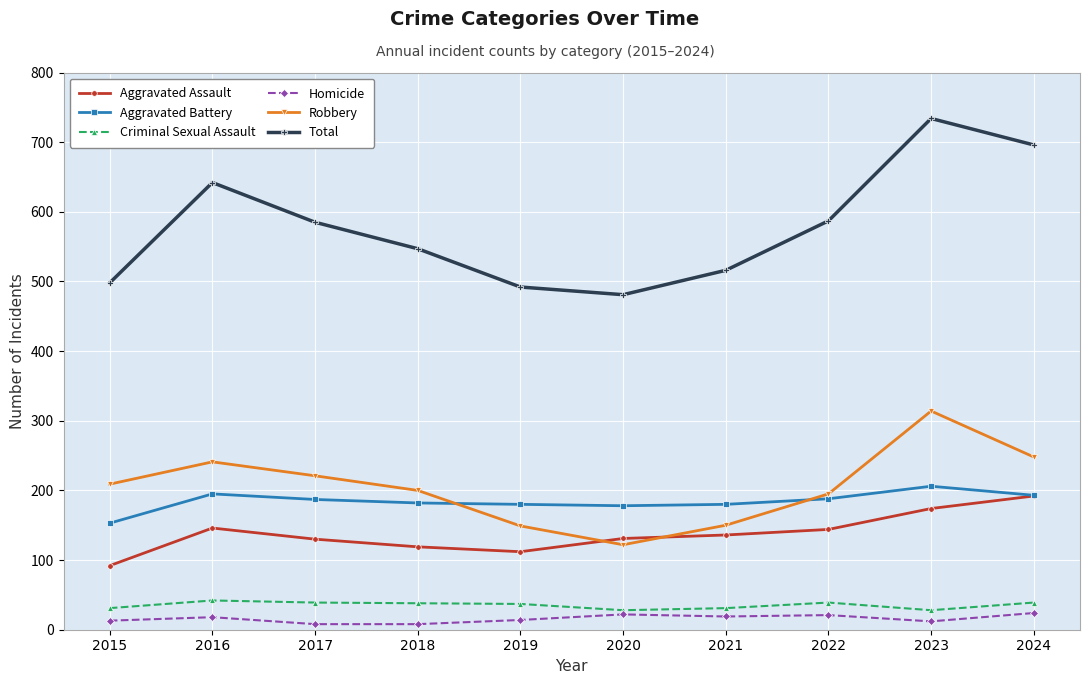

At which label does Aggravated Assault reach its peak?

2024